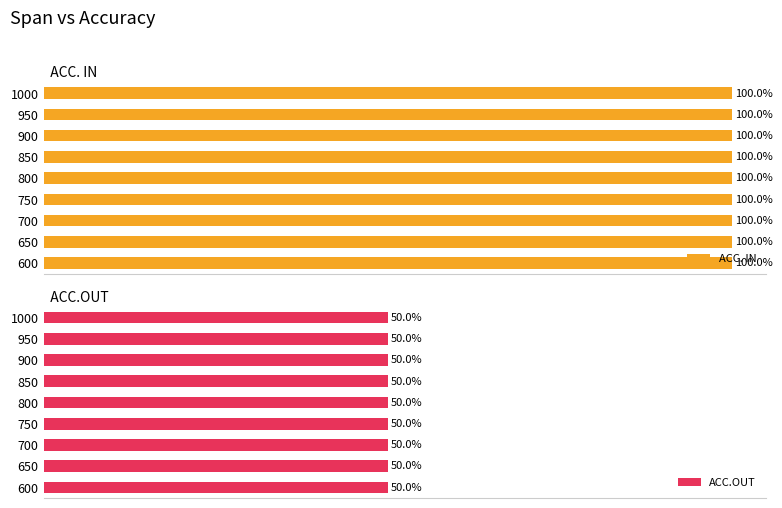

Count the number of categories in the chart.

9